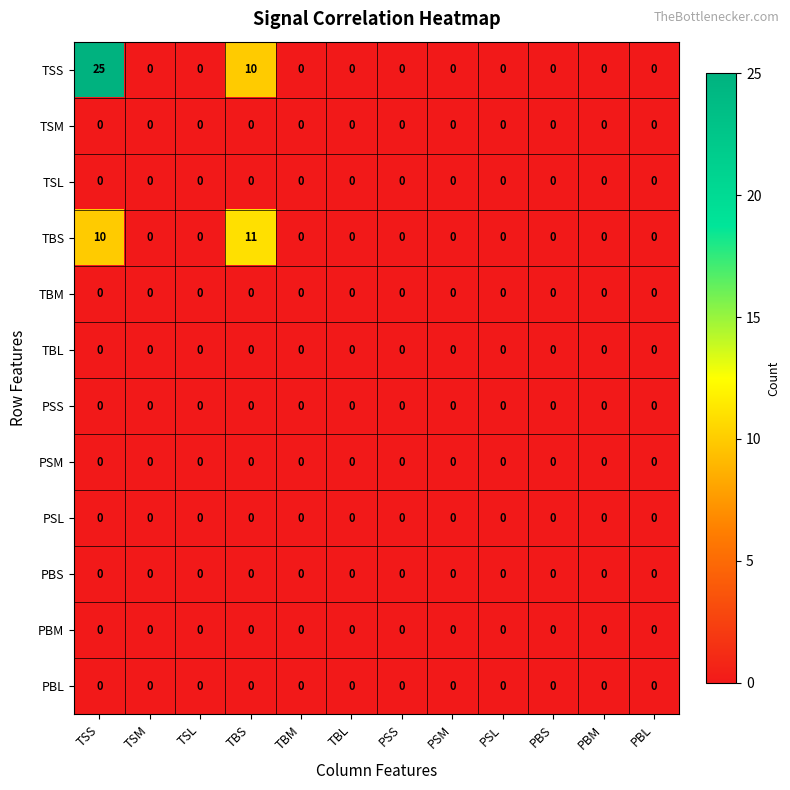

At which category is the sum across all series the highest?

TSS